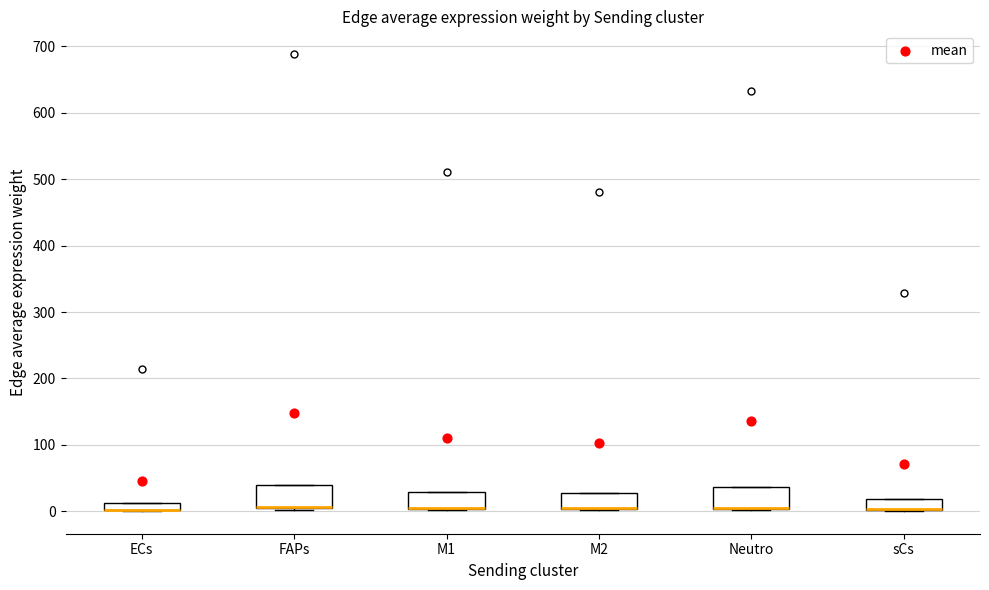

Where is the lower edge of the box for M2 on the y-axis? The values are not printed on the chart, so give them approximately, as read against the axis.

0